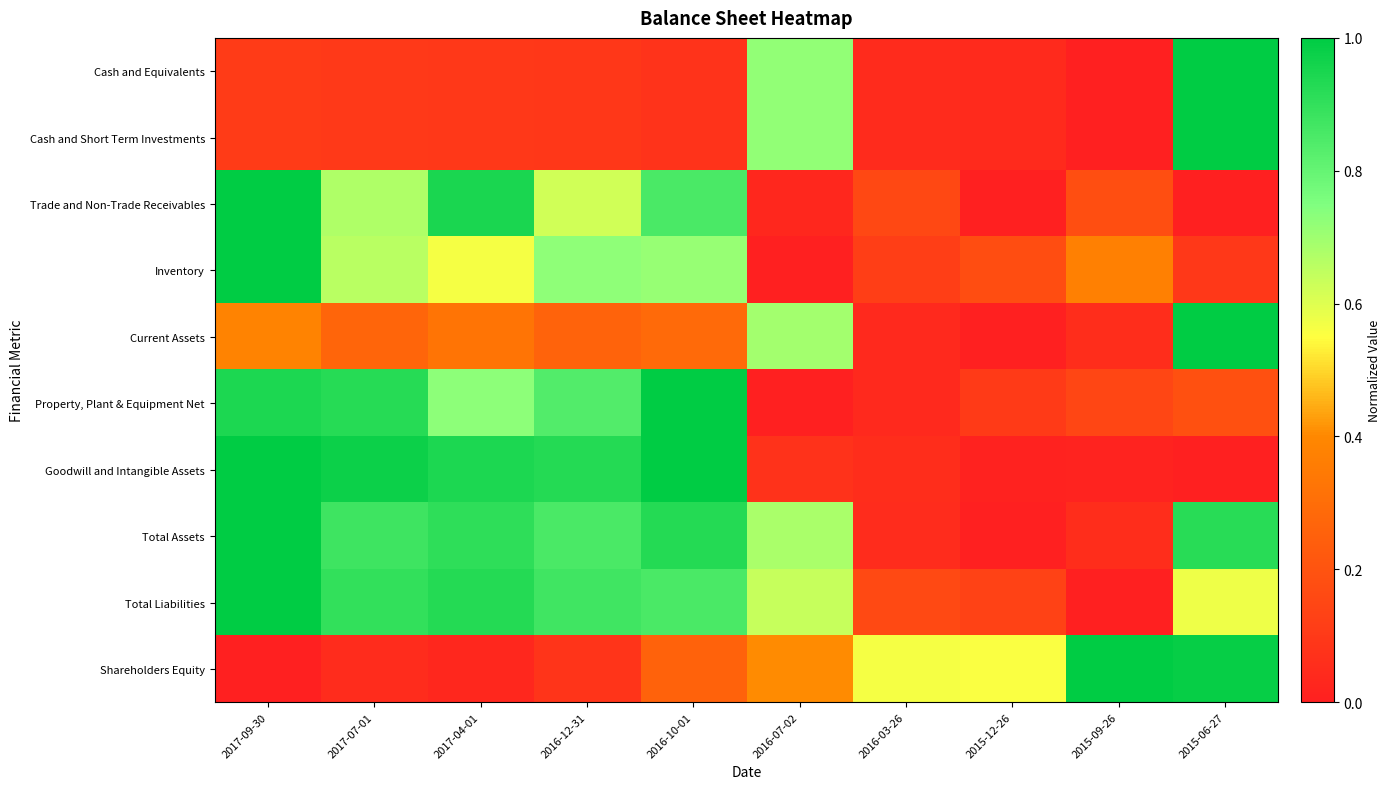

Reading left to right, list all the values displayed in this chart.

Cash and Equivalents: 2017-09-30=0.1	2017-07-01=0.1	2017-04-01=0.1	2016-12-31=0.1	2016-10-01=0.1	2016-07-02=0.7	2016-03-26=0.0	2015-12-26=0.0	2015-09-26=0.0	2015-06-27=1.0
Cash and Short Term Investments: 2017-09-30=0.1	2017-07-01=0.1	2017-04-01=0.1	2016-12-31=0.1	2016-10-01=0.1	2016-07-02=0.7	2016-03-26=0.0	2015-12-26=0.0	2015-09-26=0.0	2015-06-27=1.0
Trade and Non-Trade Receivables: 2017-09-30=1.0	2017-07-01=0.7	2017-04-01=0.9	2016-12-31=0.6	2016-10-01=0.9	2016-07-02=0.0	2016-03-26=0.2	2015-12-26=0.0	2015-09-26=0.2	2015-06-27=0.0
Inventory: 2017-09-30=1.0	2017-07-01=0.7	2017-04-01=0.6	2016-12-31=0.7	2016-10-01=0.7	2016-07-02=0.0	2016-03-26=0.1	2015-12-26=0.2	2015-09-26=0.4	2015-06-27=0.1
Current Assets: 2017-09-30=0.4	2017-07-01=0.3	2017-04-01=0.3	2016-12-31=0.3	2016-10-01=0.3	2016-07-02=0.7	2016-03-26=0.0	2015-12-26=0.0	2015-09-26=0.1	2015-06-27=1.0
Property, Plant & Equipment Net: 2017-09-30=0.9	2017-07-01=0.9	2017-04-01=0.7	2016-12-31=0.8	2016-10-01=1.0	2016-07-02=0.0	2016-03-26=0.0	2015-12-26=0.1	2015-09-26=0.2	2015-06-27=0.2
Goodwill and Intangible Assets: 2017-09-30=1.0	2017-07-01=1.0	2017-04-01=0.9	2016-12-31=0.9	2016-10-01=1.0	2016-07-02=0.1	2016-03-26=0.1	2015-12-26=0.0	2015-09-26=0.0	2015-06-27=0.0
Total Assets: 2017-09-30=1.0	2017-07-01=0.9	2017-04-01=0.9	2016-12-31=0.9	2016-10-01=0.9	2016-07-02=0.7	2016-03-26=0.0	2015-12-26=0.0	2015-09-26=0.1	2015-06-27=0.9
Total Liabilities: 2017-09-30=1.0	2017-07-01=0.9	2017-04-01=0.9	2016-12-31=0.9	2016-10-01=0.9	2016-07-02=0.6	2016-03-26=0.2	2015-12-26=0.1	2015-09-26=0.0	2015-06-27=0.6
Shareholders Equity: 2017-09-30=0.0	2017-07-01=0.0	2017-04-01=0.0	2016-12-31=0.1	2016-10-01=0.3	2016-07-02=0.4	2016-03-26=0.6	2015-12-26=0.6	2015-09-26=1.0	2015-06-27=1.0